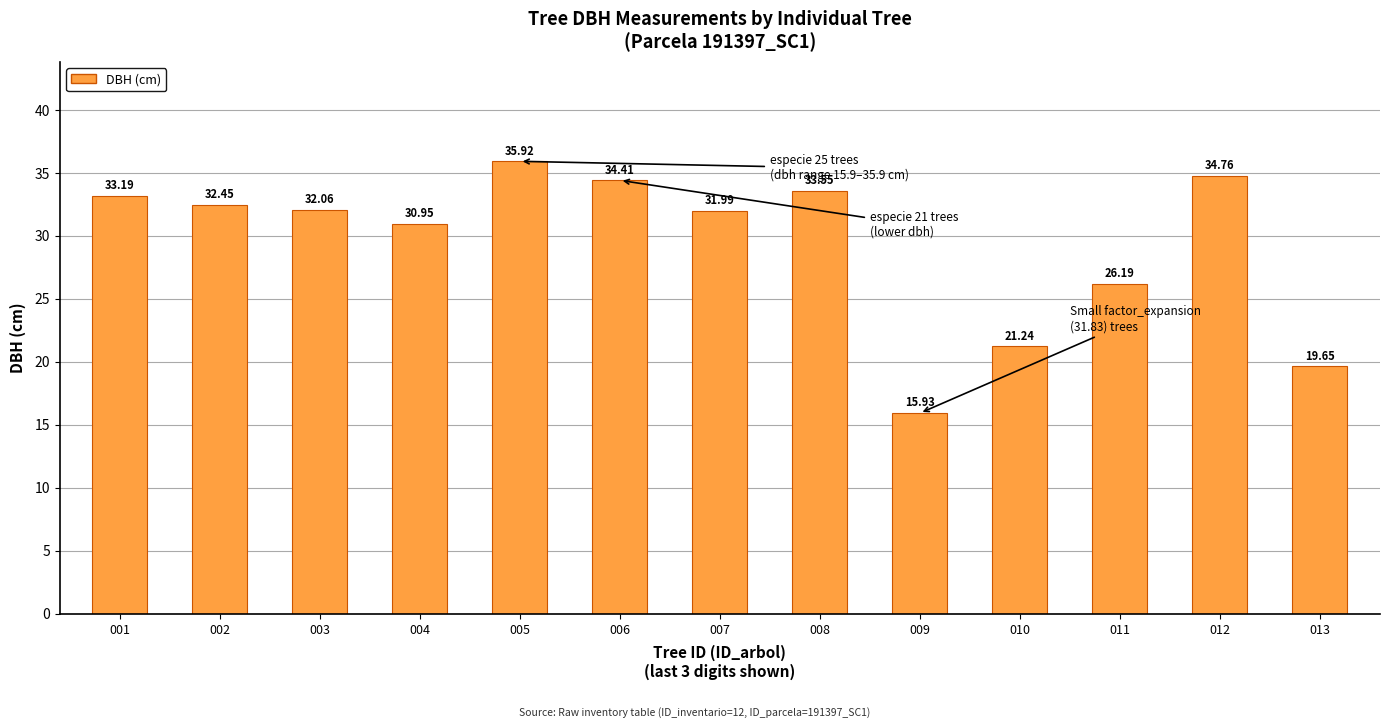

What is the difference between the second highest and minimum values?

18.8